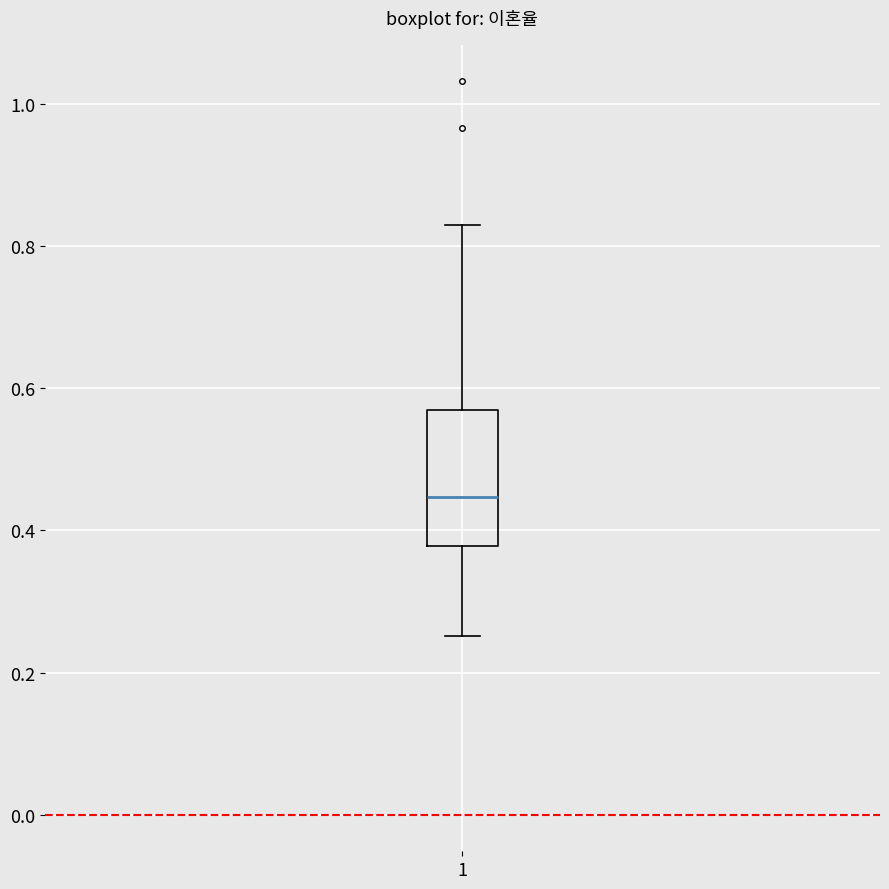

Where does the median line of the box at x = 1 sit on the y-axis? The values are not printed on the chart, so give them approximately, as read against the axis.

0.44